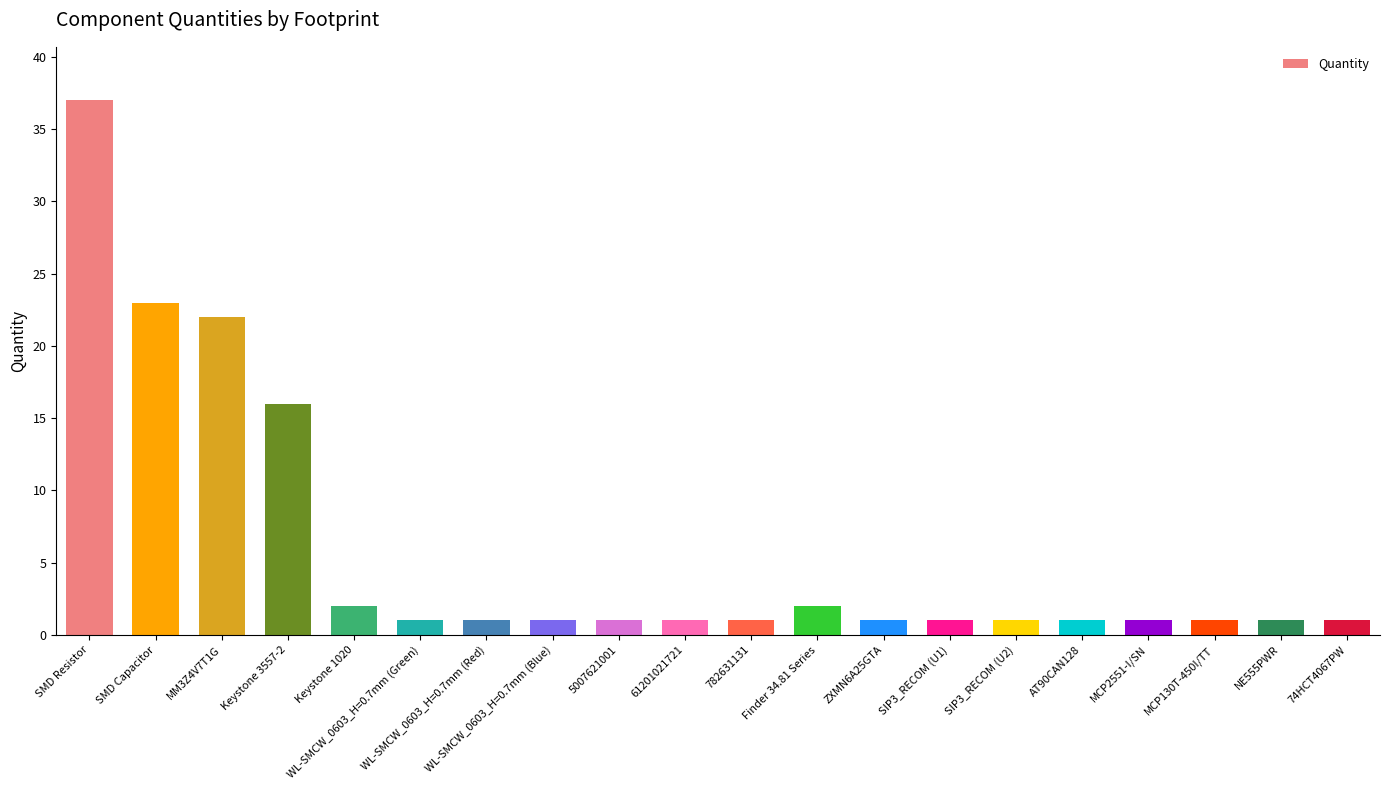

What is the sum of the values at Finder 34.81 Series and 61201021721?

3